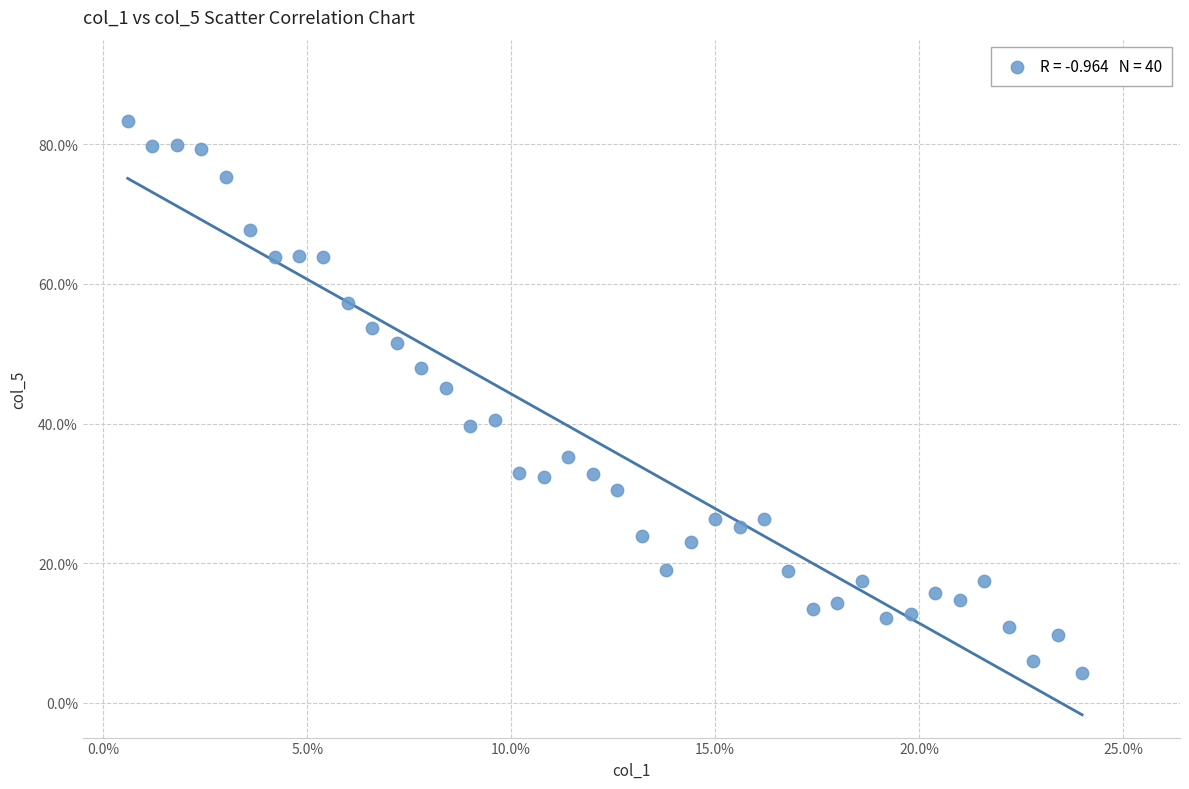

What is the range of Y values (max minus min)?

79.1